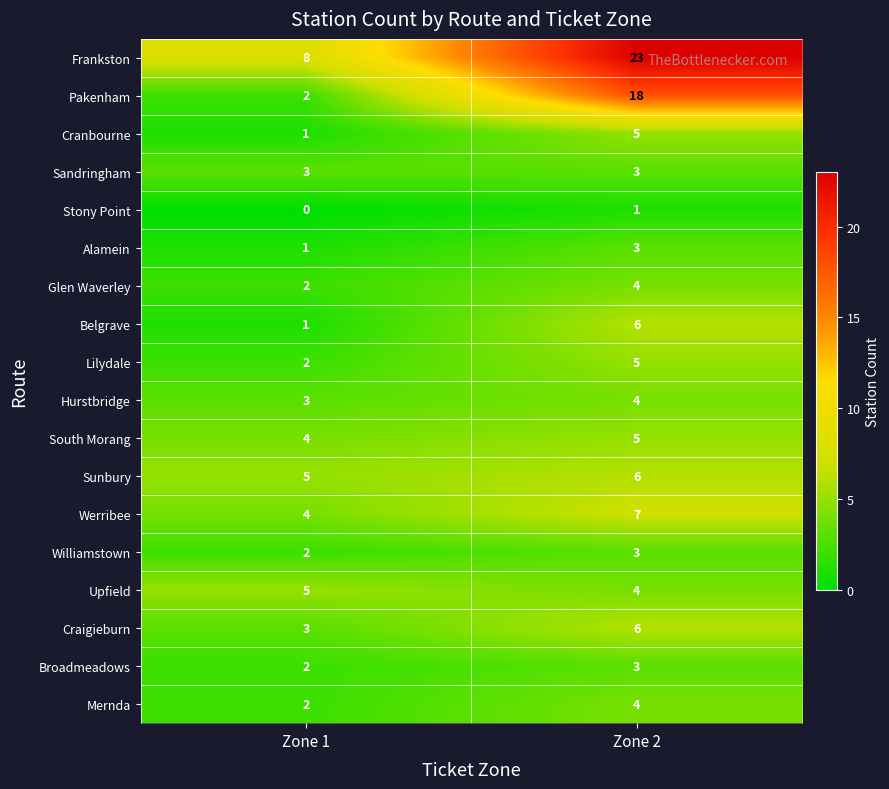

Which label corresponds to the smallest value in the chart?

Zone 1